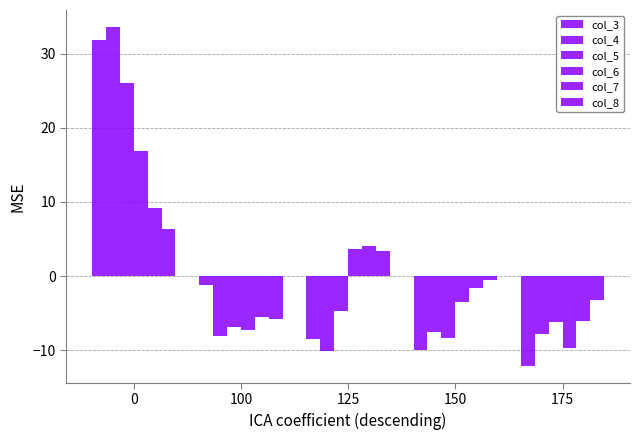

How many bars are there in each group?

6